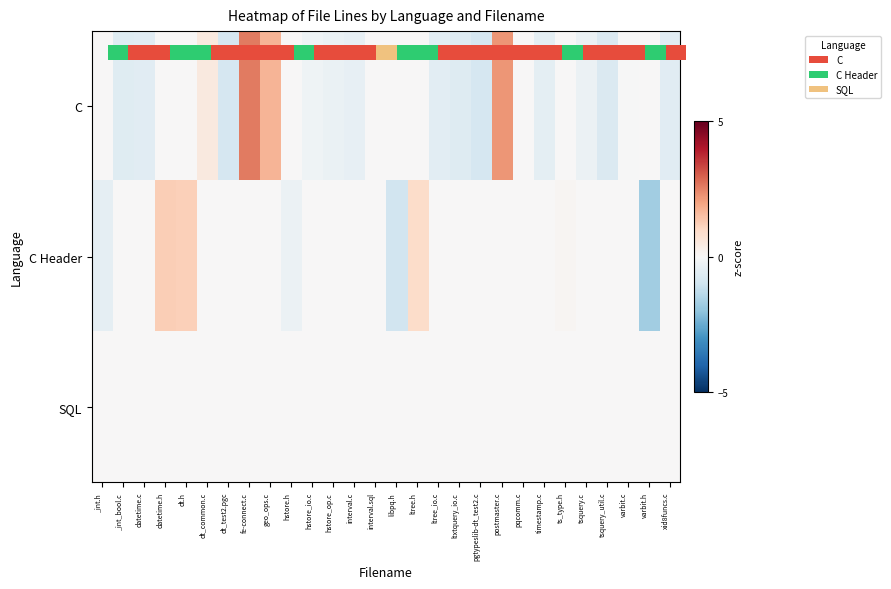

What is the total value across all series at xid8funcs.c?

-0.6